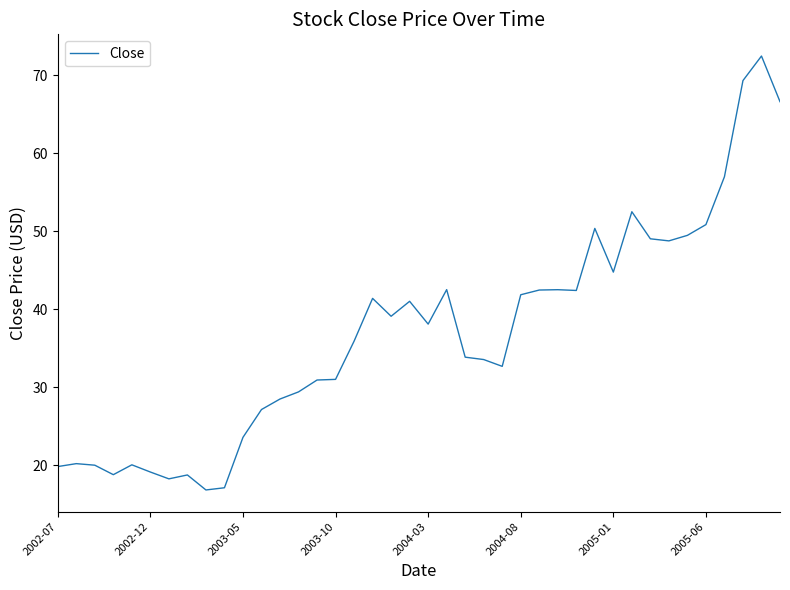

What is the difference between the maximum and minimum values?

55.6